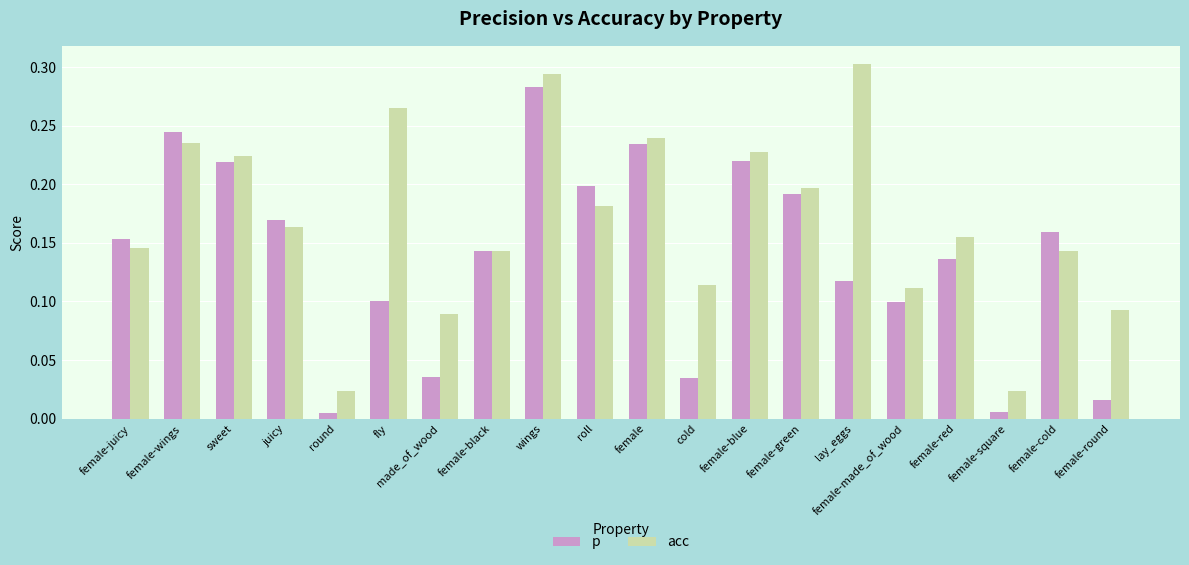

How many distinct data groups are displayed?

2